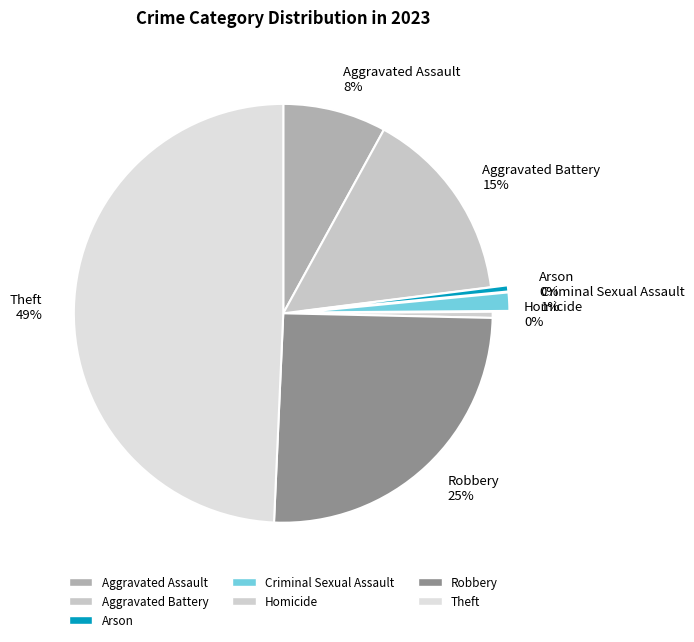

The Theft 49% slice represents 49% of the pie. True or false?

True